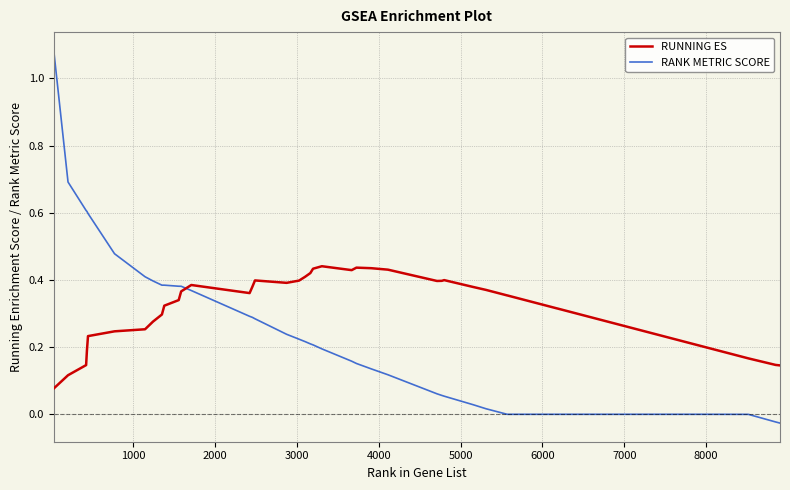

List the series in order of their peak value, lowest first.

RUNNING ES, RANK METRIC SCORE